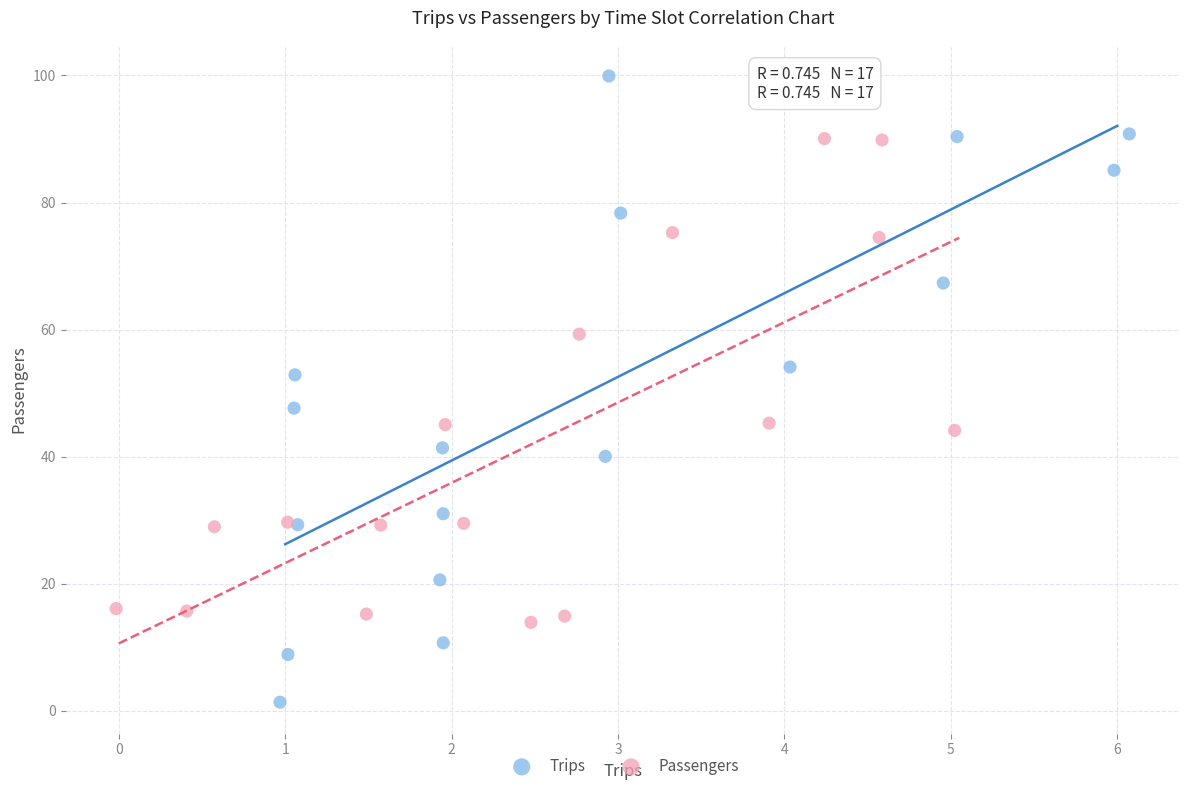

Which series reaches the maximum Y coordinate?

Trips